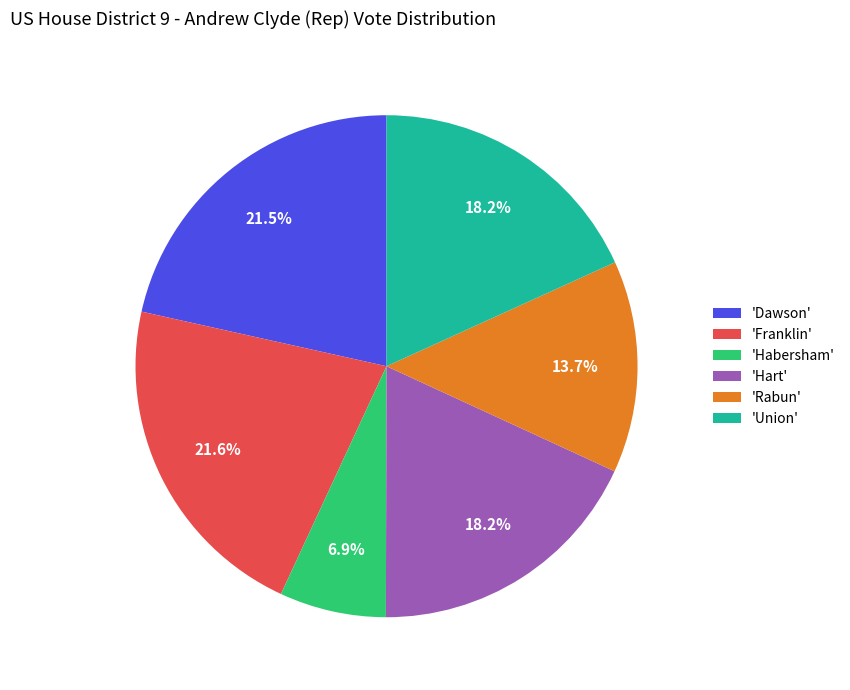

What percentage do 'Hart' and 'Dawson' together represent?

39.7%